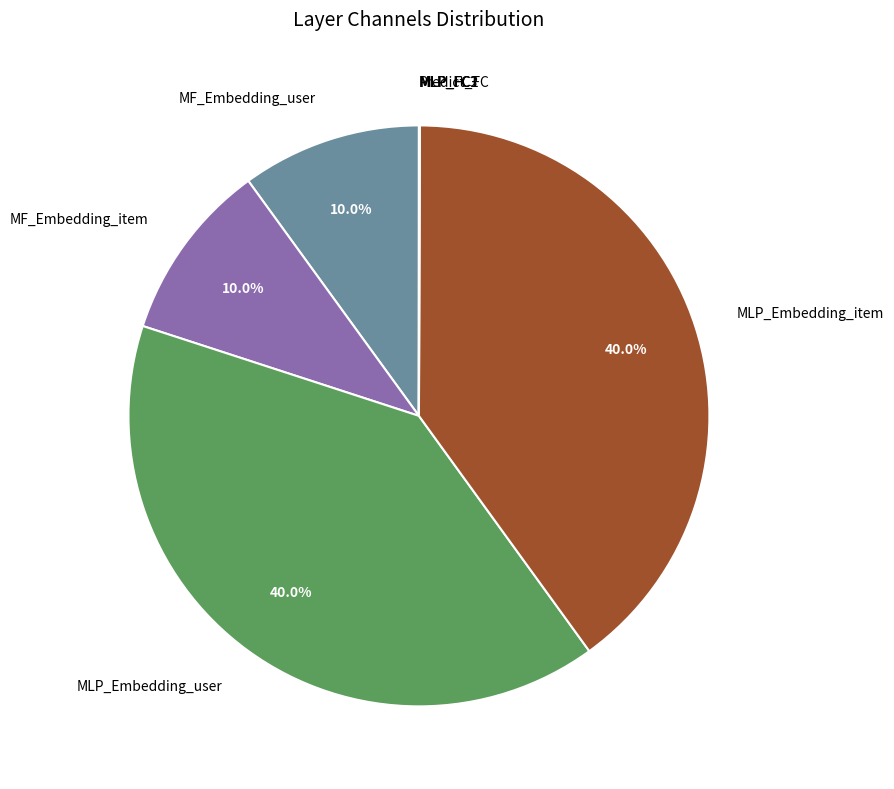

Which has a higher value, MLP_Embedding_item or MF_Embedding_user?

MLP_Embedding_item